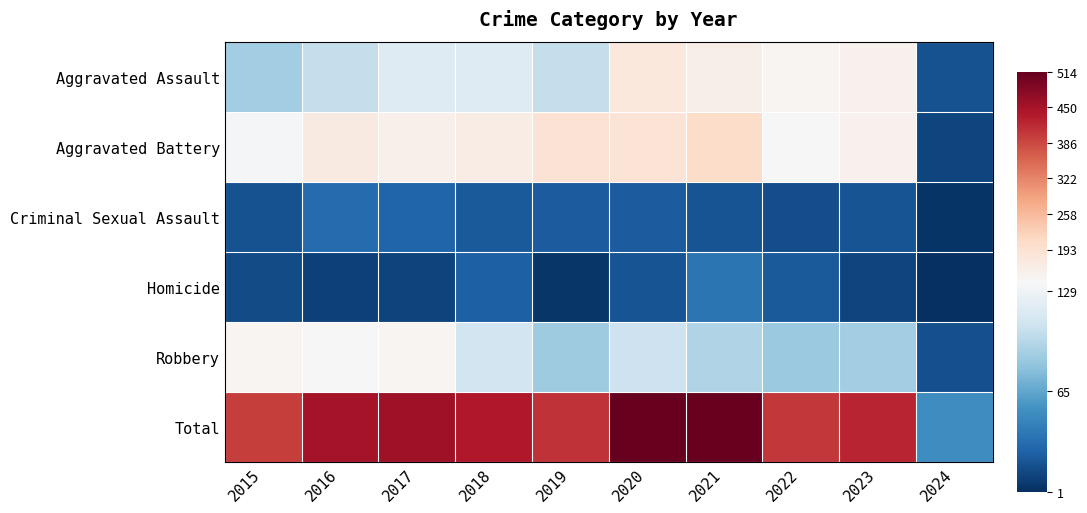

Which series has the widest spread of values?

Total